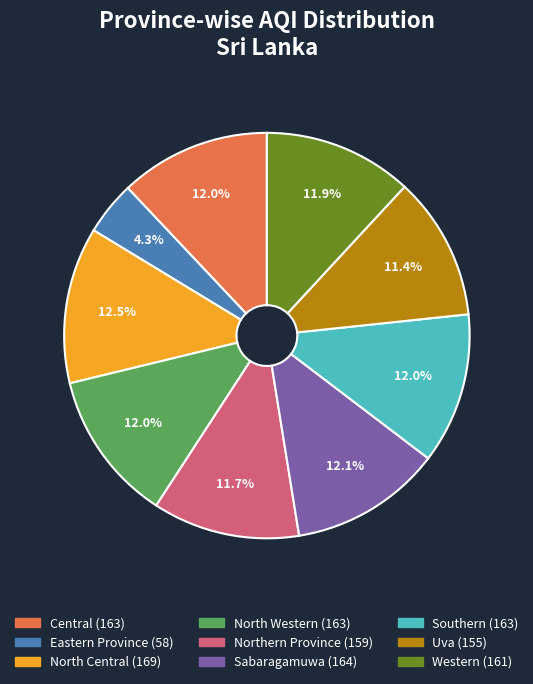

What percentage is the Eastern Province slice, to the nearest percent?

4%